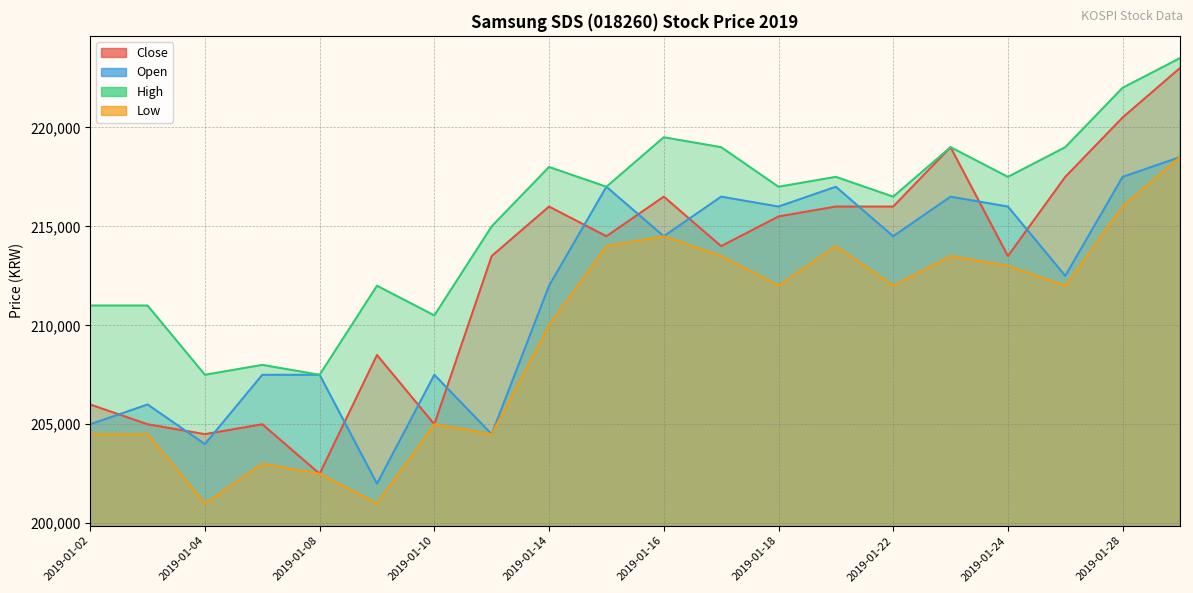

Between 2019-01-11 and 2019-01-22, which series saw the biggest shift?

Open